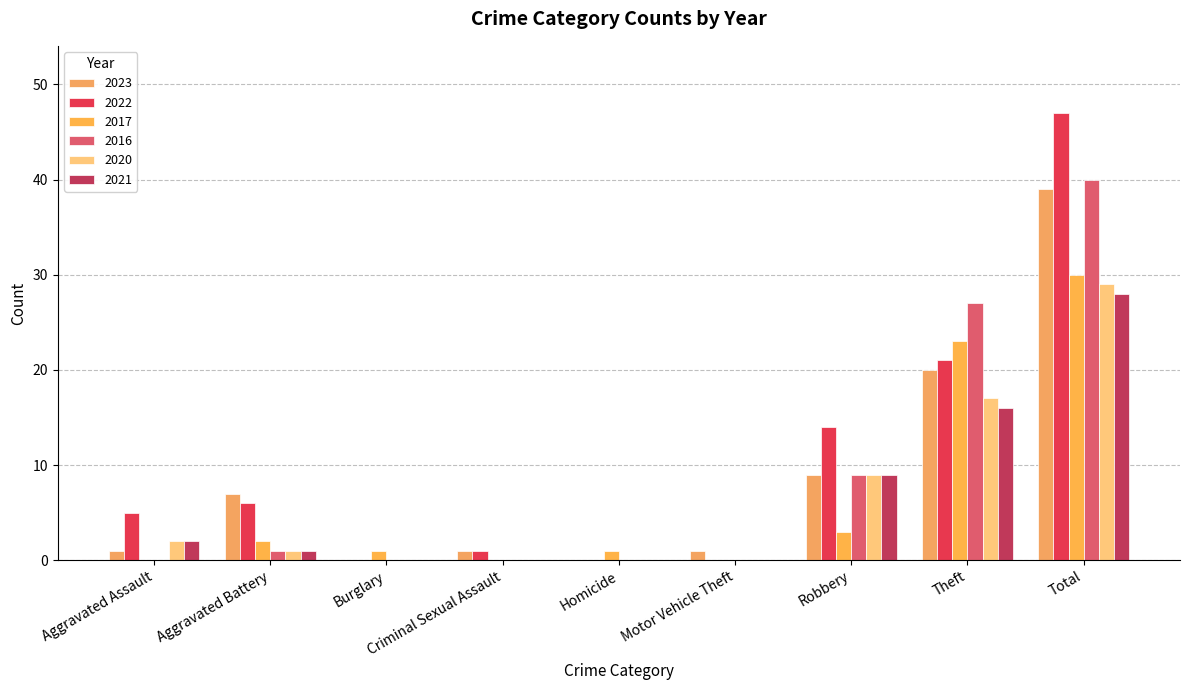

How many distinct data groups are displayed?

6